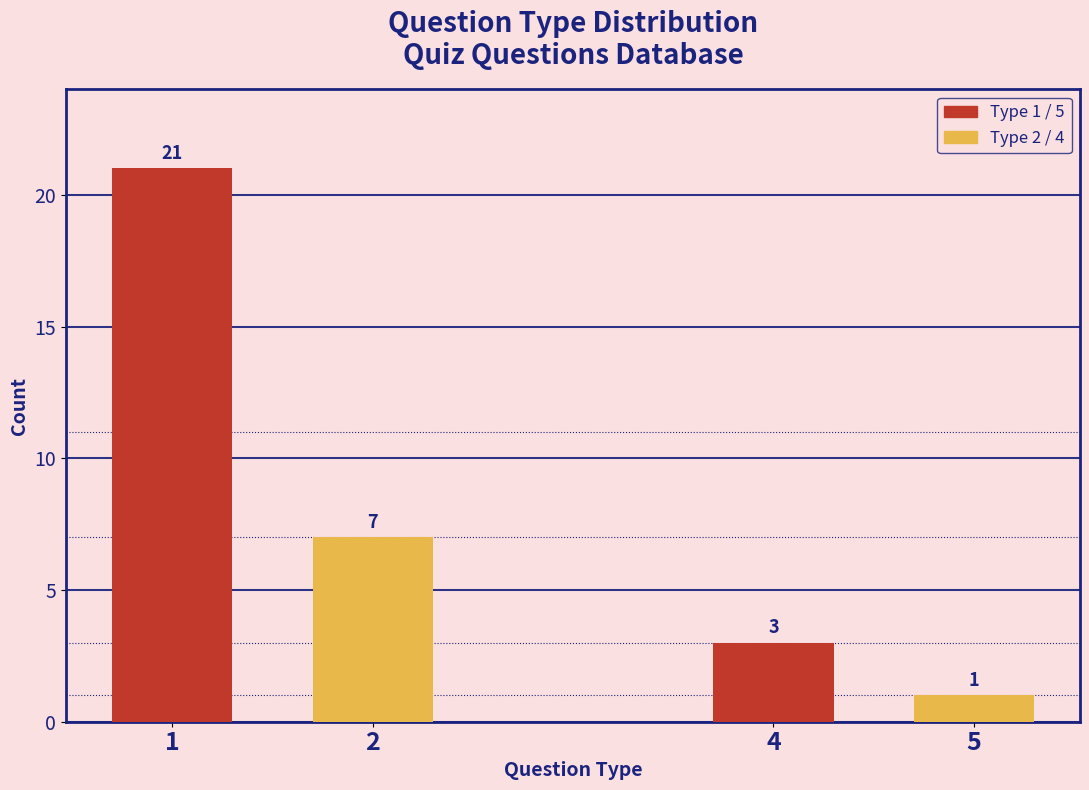

Reading left to right, transcribe all the data shown in this chart.

1=21	2=7	4=3	5=1